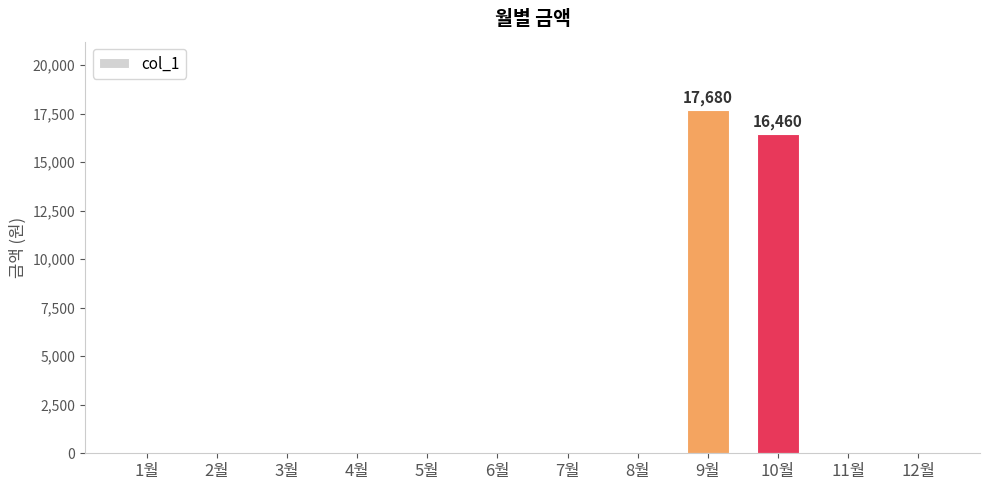

Between 3월 and 9월, which is larger?

9월